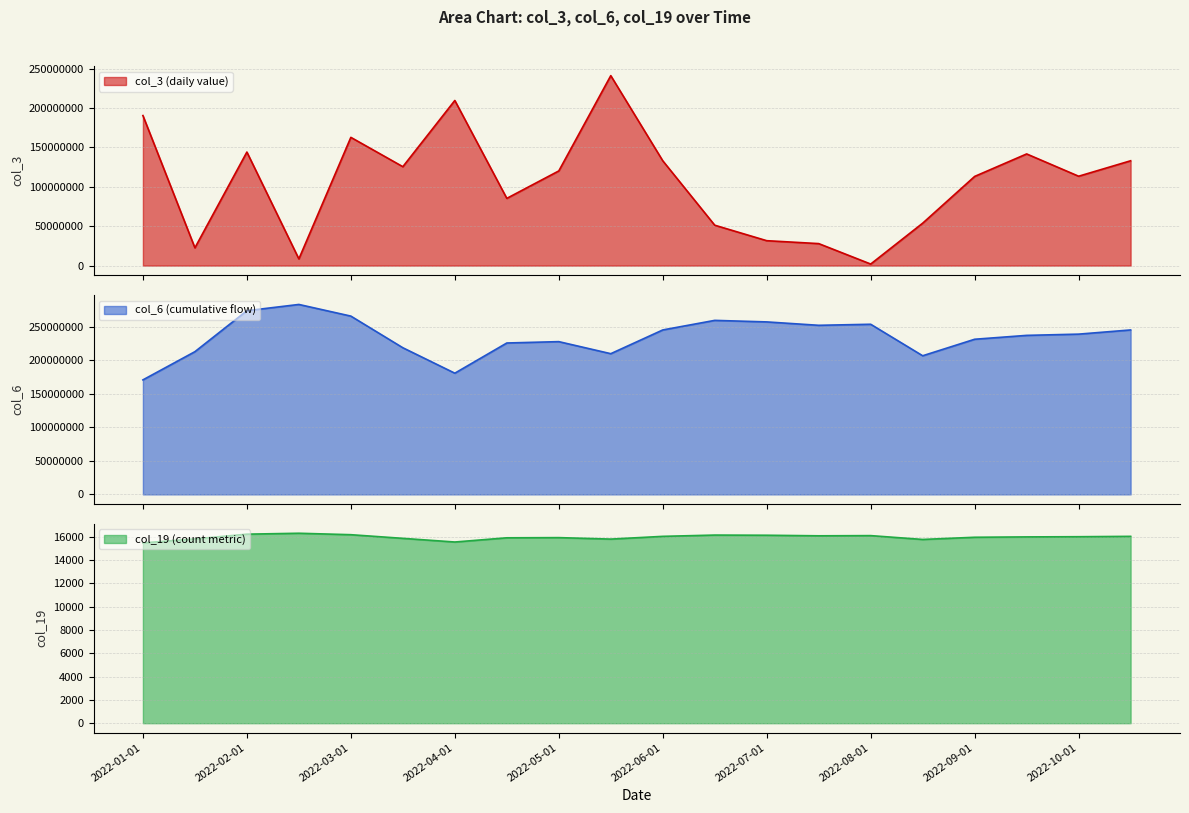

What is the label of the 15th point from the left?

2022-08-01